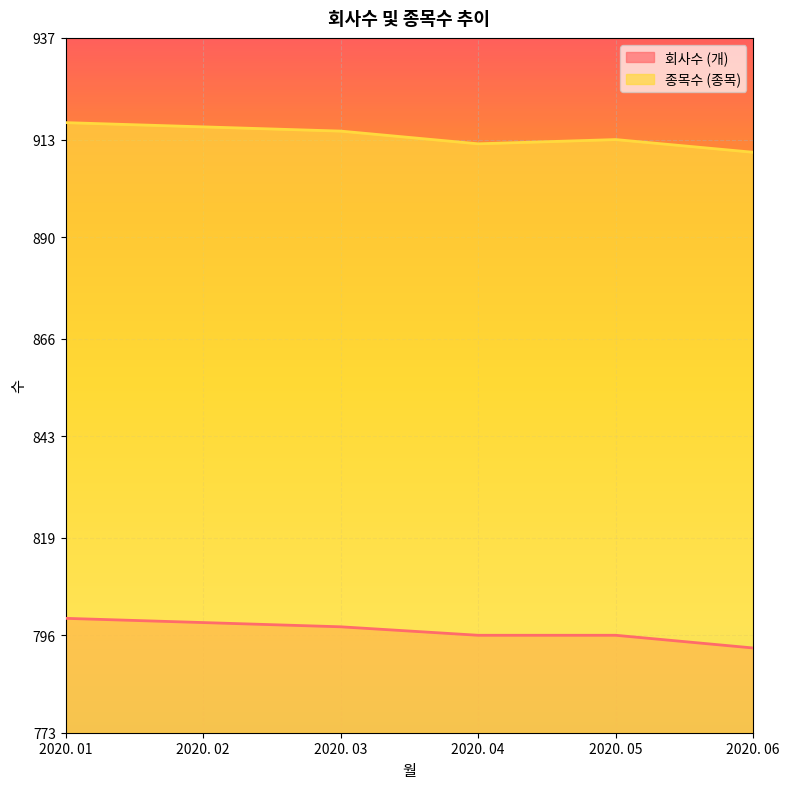

Which category has the highest value across all series?

2020. 01